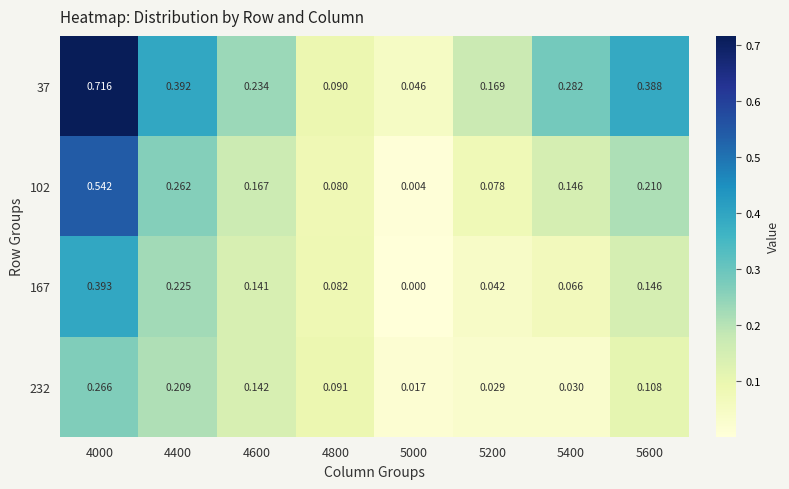

Is the value of 232 at 5600 greater than the value of 167 at 4400?

No